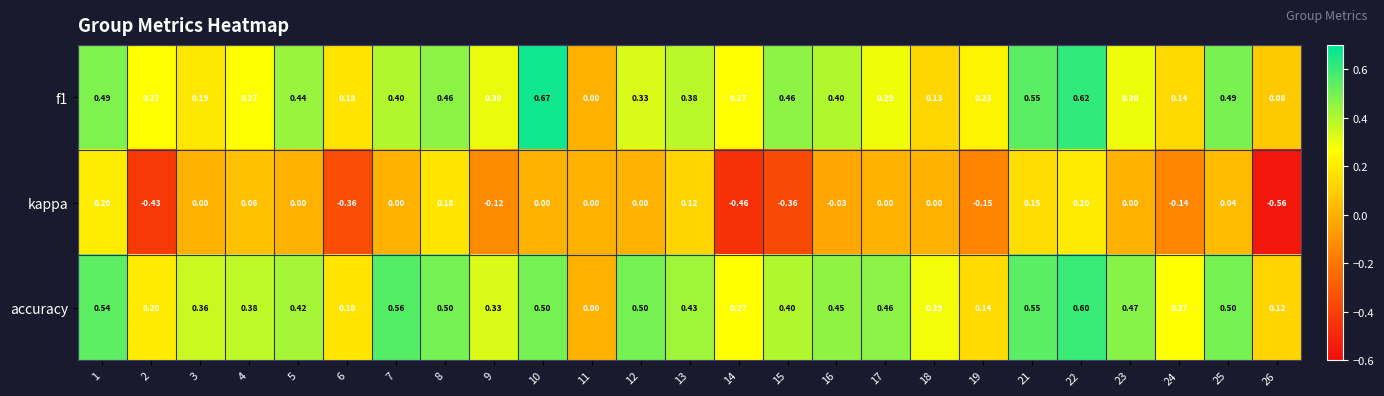

Is the value of f1 at 24 greater than the value of accuracy at 22?

No